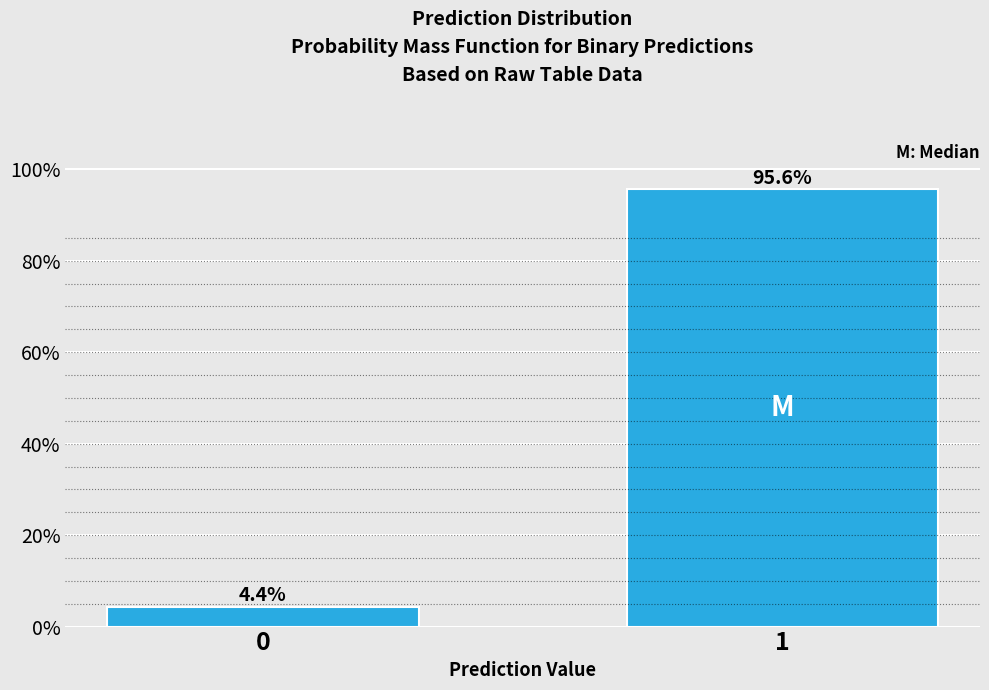

Reading left to right, what are all the values shown in this chart?

0=4.4	1=95.6